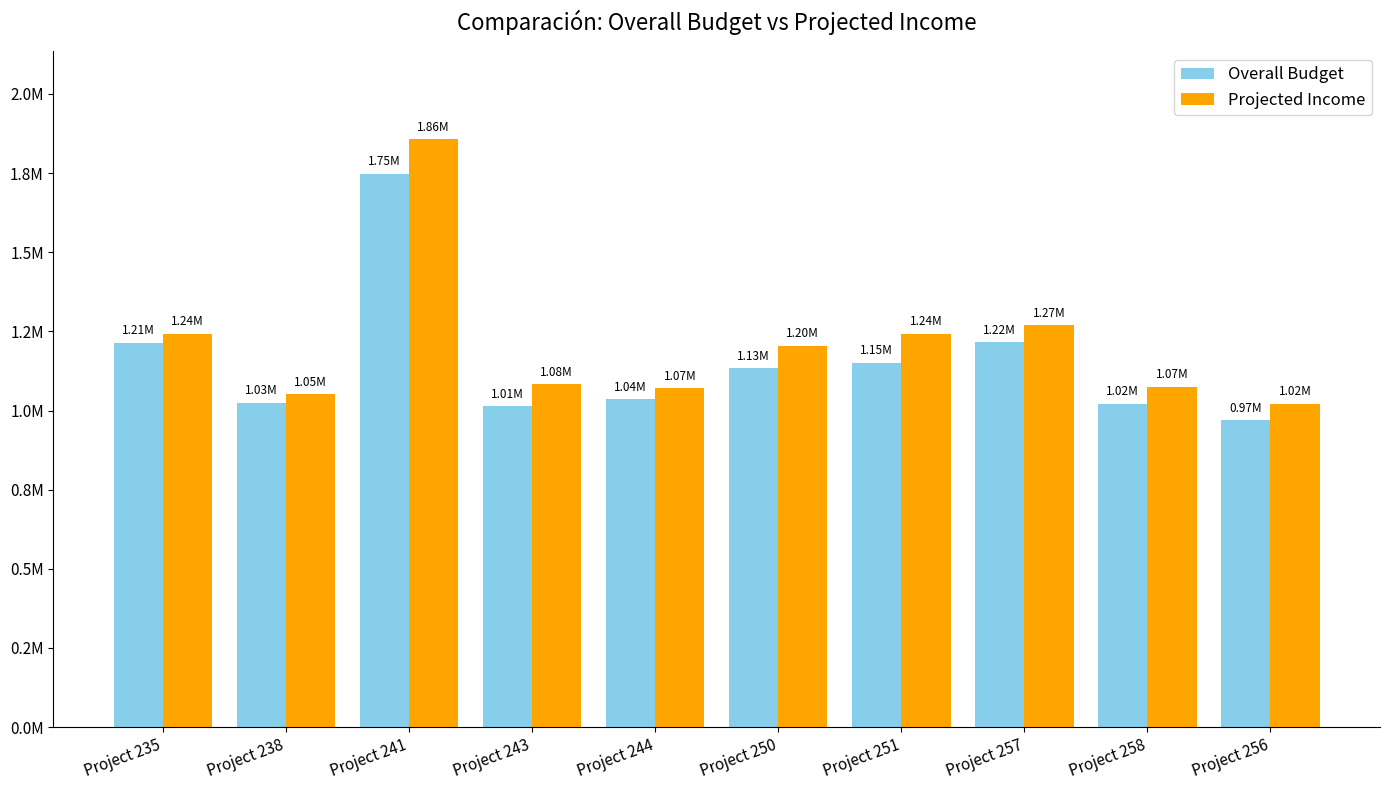

What are all the series names shown in the legend?

Overall Budget, Projected Income